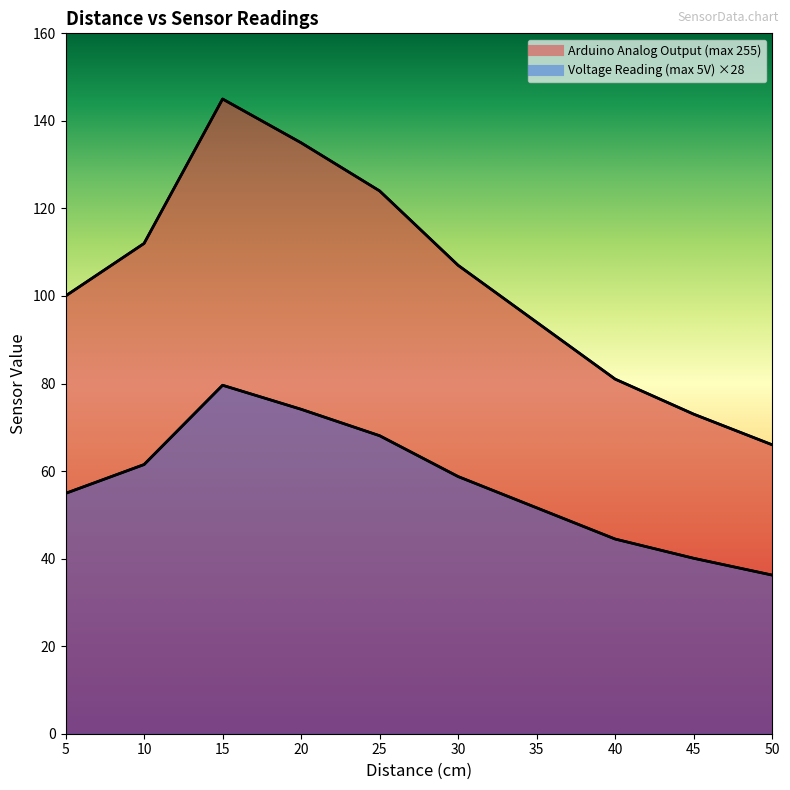

Reading left to right, list all the values displayed in this chart.

Arduino Analog Output (max 255): 5=100.0	10=112.0	15=145.0	20=135.0	25=124.0	30=107.0	35=94.0	40=81.0	45=73.0	50=66.0
Voltage Reading (max 5V): 5=54.9	10=61.5	15=79.6	20=74.1	25=68.1	30=58.7	35=51.6	40=44.5	45=40.1	50=36.2